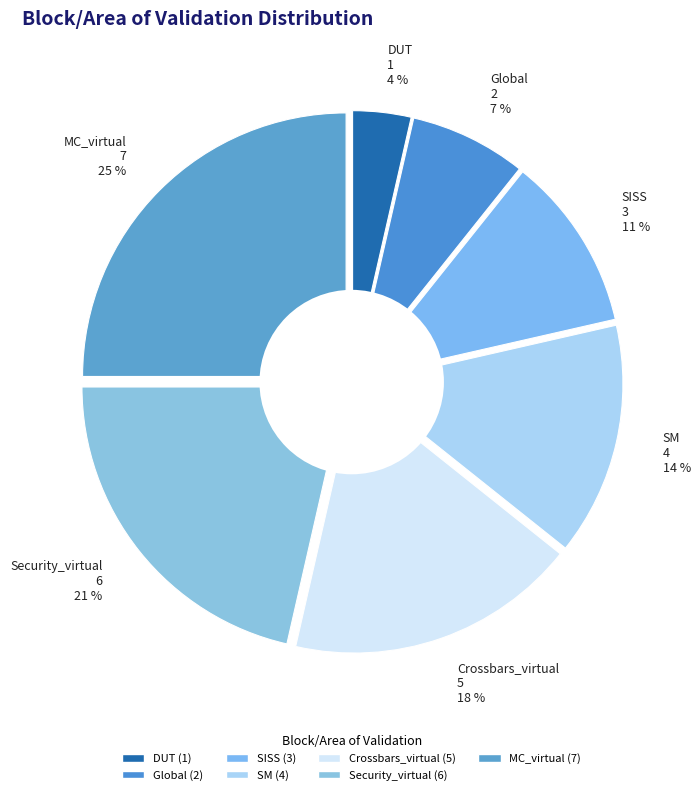

Which has a higher value, MC_virtual or Security_virtual?

MC_virtual